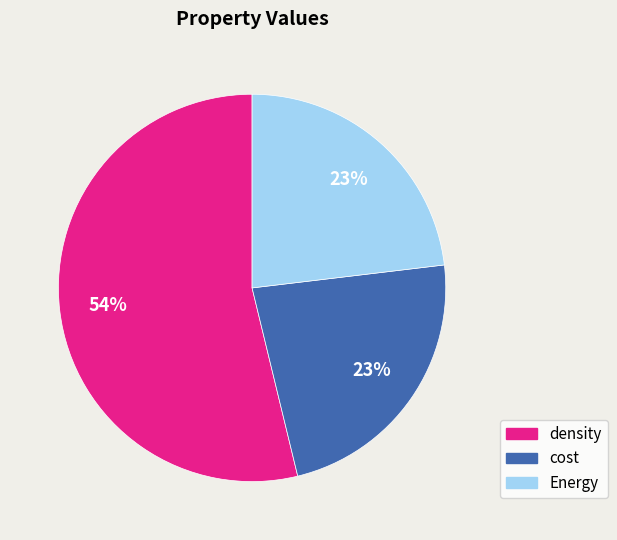

To the nearest percent, what is the difference between the density and Energy slice percentages?

31%